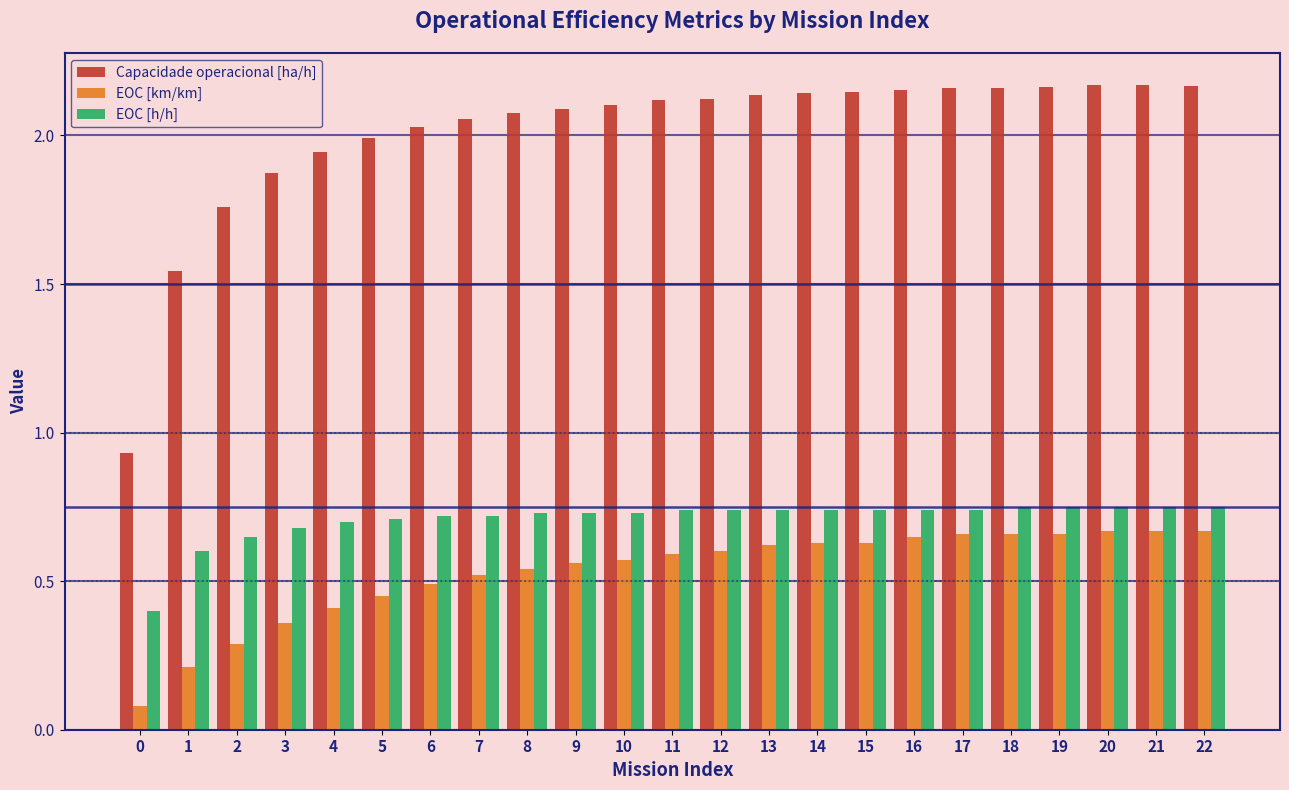

True or false: EOC [h/h] has a value of 0.7 at 2.

True